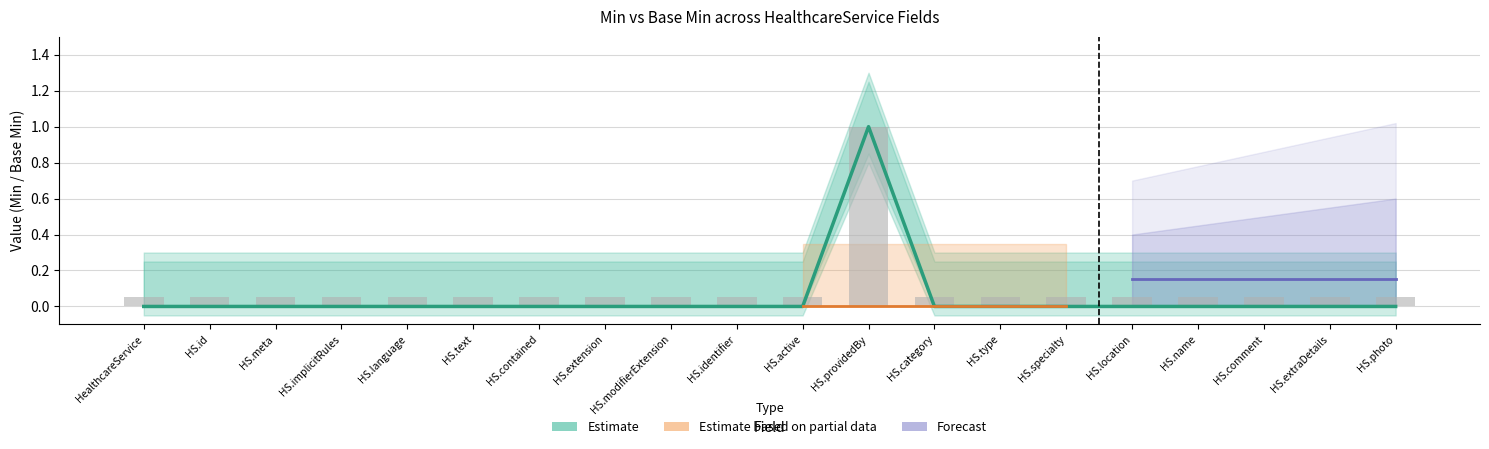

Between HS.photo and HS.text, which is larger?

HS.photo